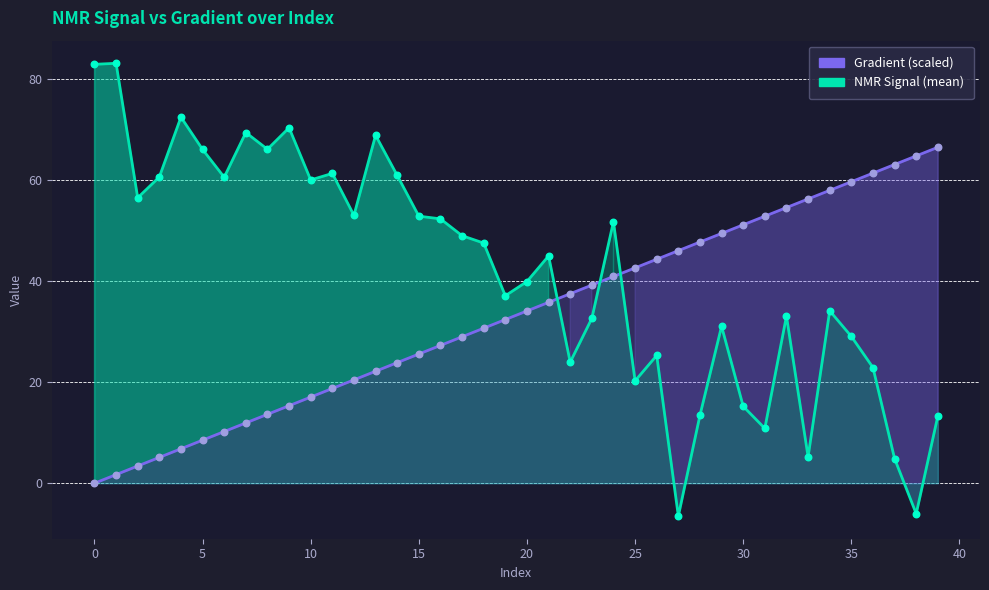

At which category is the sum across all series the highest?

24